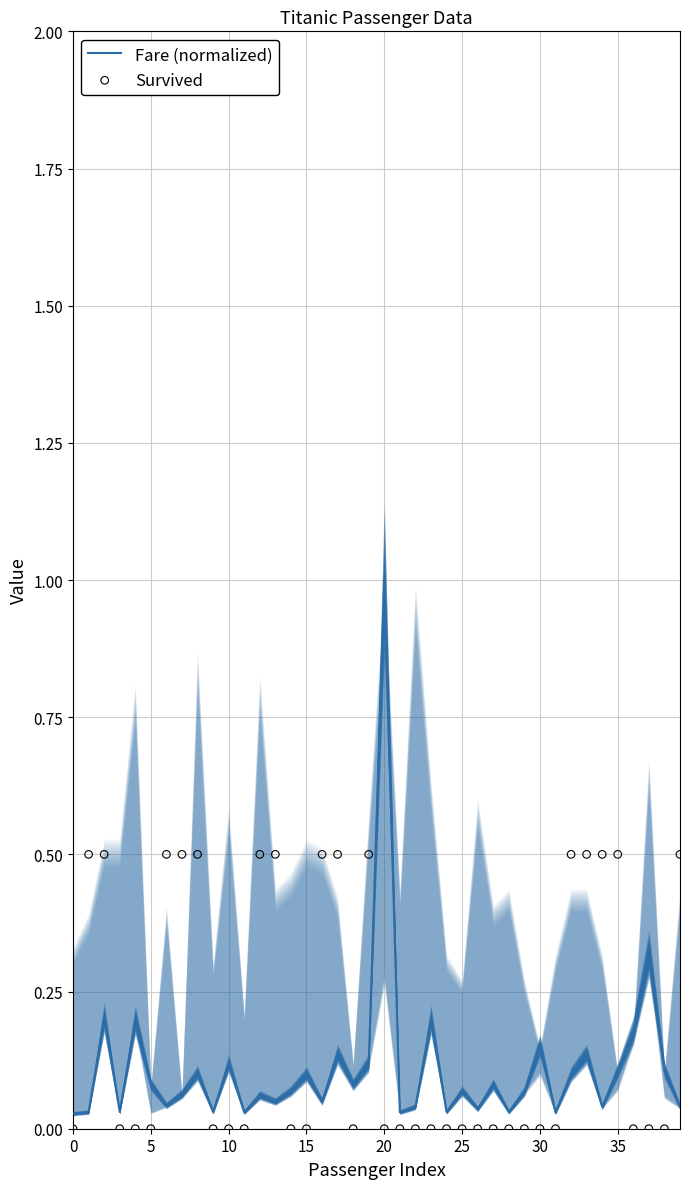

Which series reaches the maximum Y coordinate?

Fare (normalized)